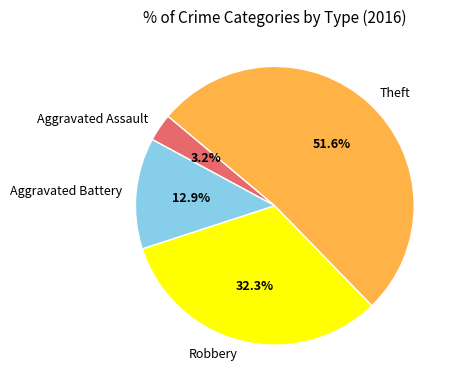

How many slices are in this pie chart?

4